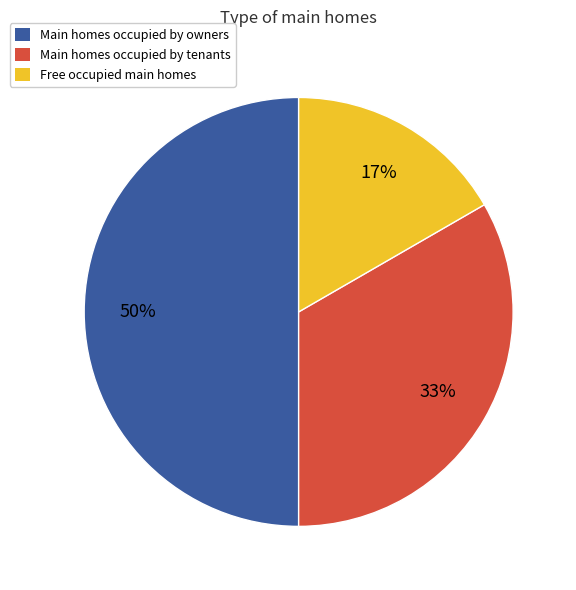

Rank the categories by value from lowest to highest.

Free occupied main homes, Main homes occupied by tenants, Main homes occupied by owners